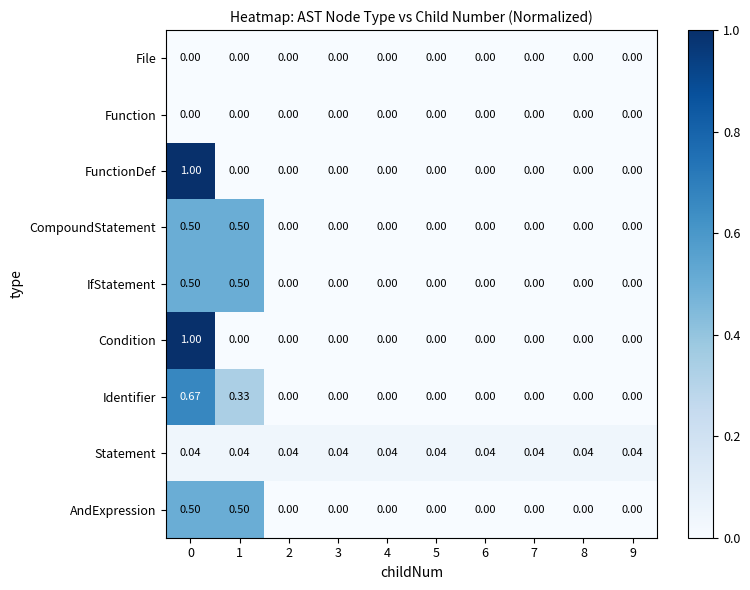

Is the value of Statement at 7 greater than the value of CompoundStatement at 6?

Yes